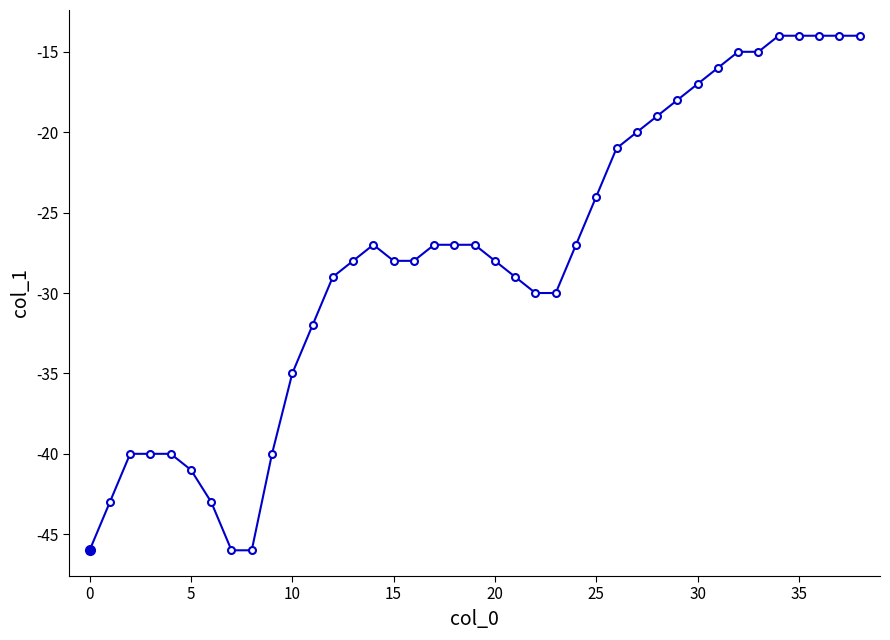

True or false: the data has more than 0 interior local peaks.

True